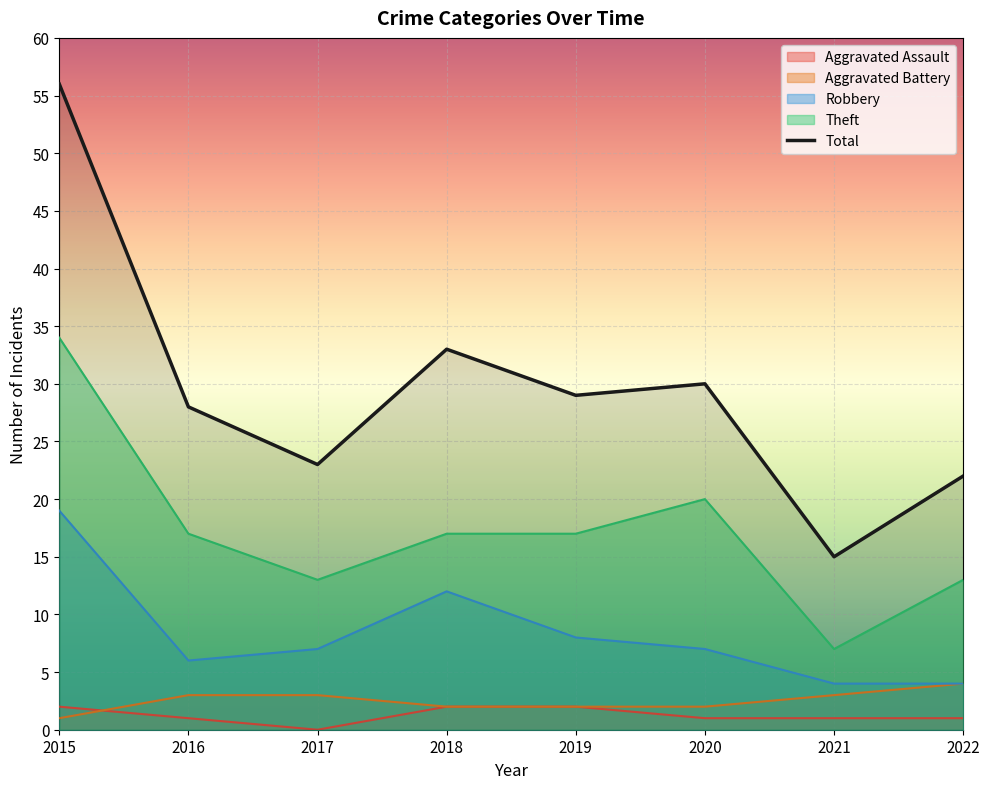

At which category is the sum across all series the highest?

2015